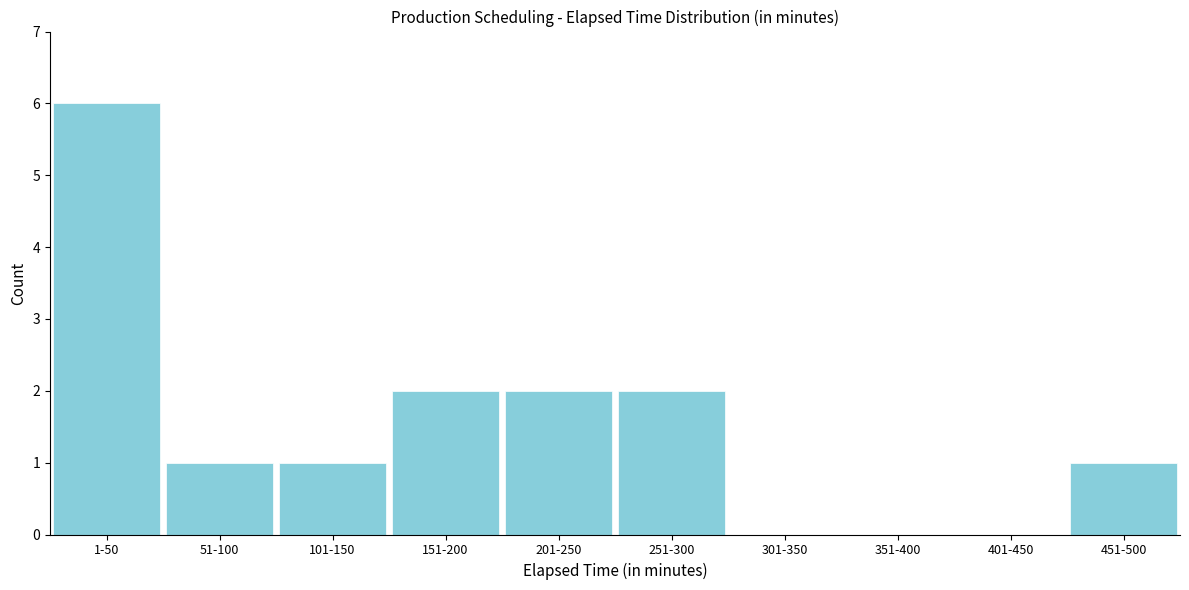

Reading left to right, extract all data points from this chart.

1-50=6	51-100=1	101-150=1	151-200=2	201-250=2	251-300=2	301-350=0	351-400=0	401-450=0	451-500=1